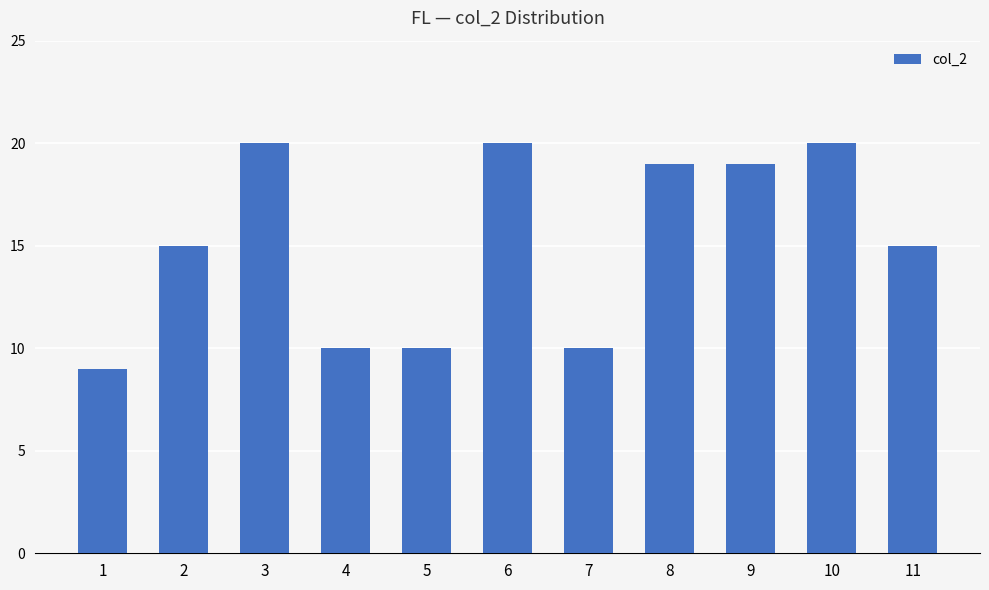

What is the change in value from 1 to 5?

+1